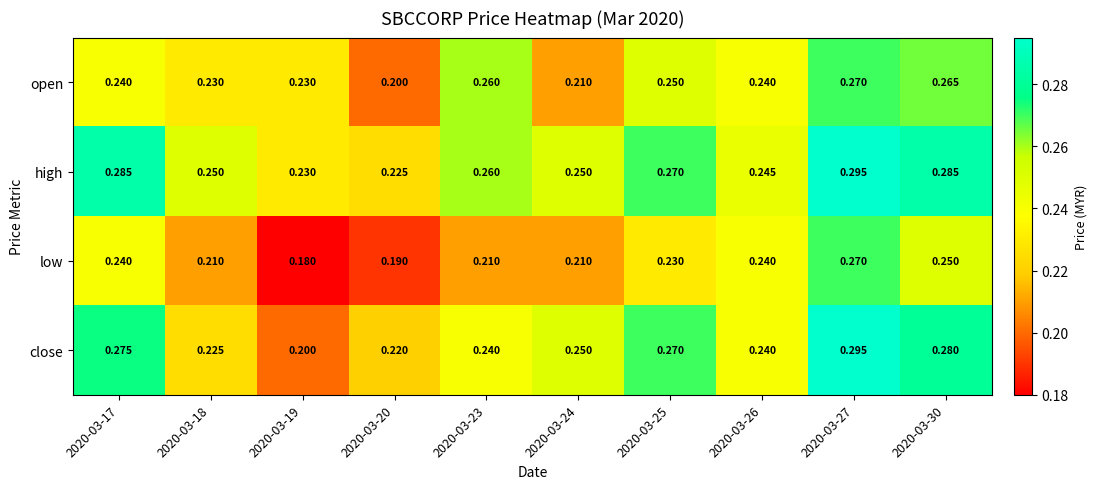

At how many categories does at least one series exceed 0?

10